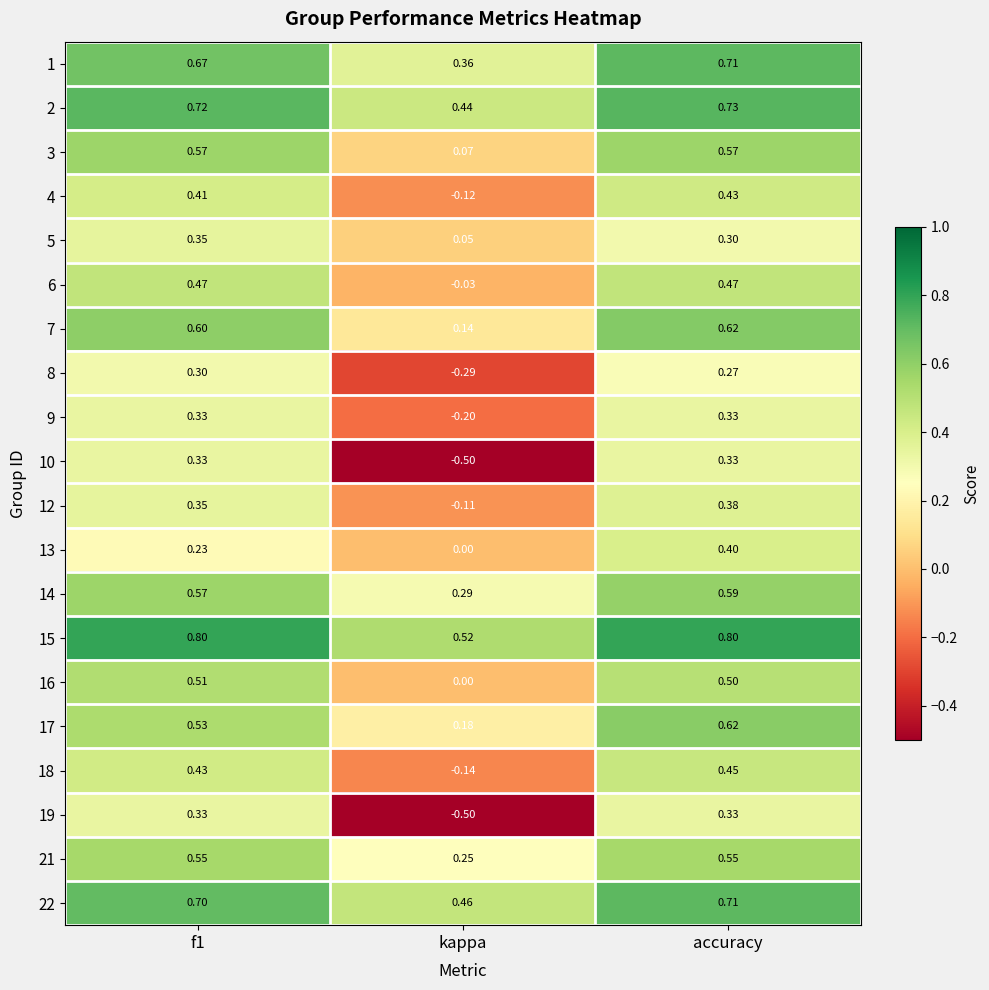

Which category has the lowest value in the 5 series?

kappa